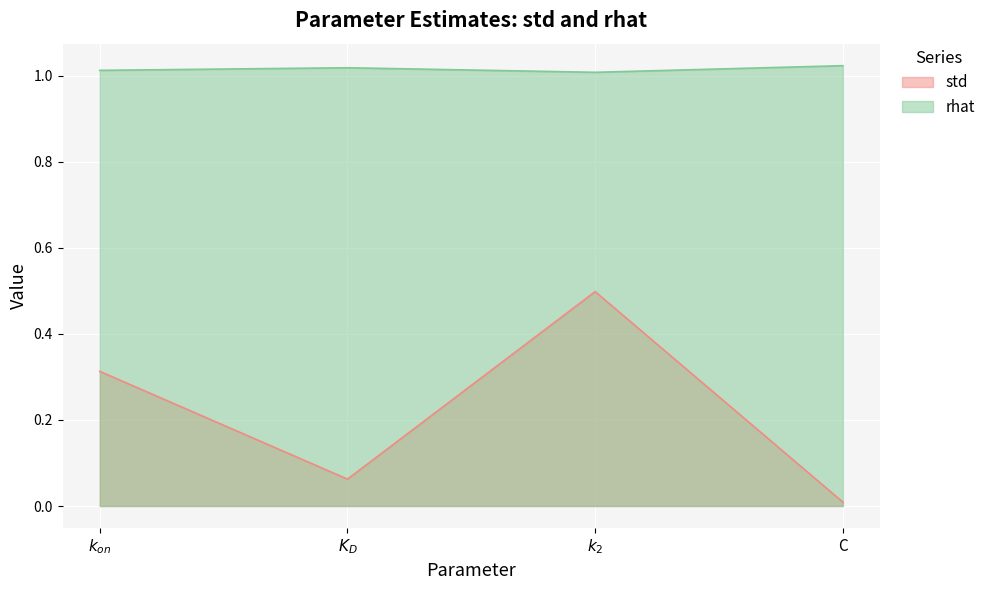

How many interior local valleys does the std series have?

1